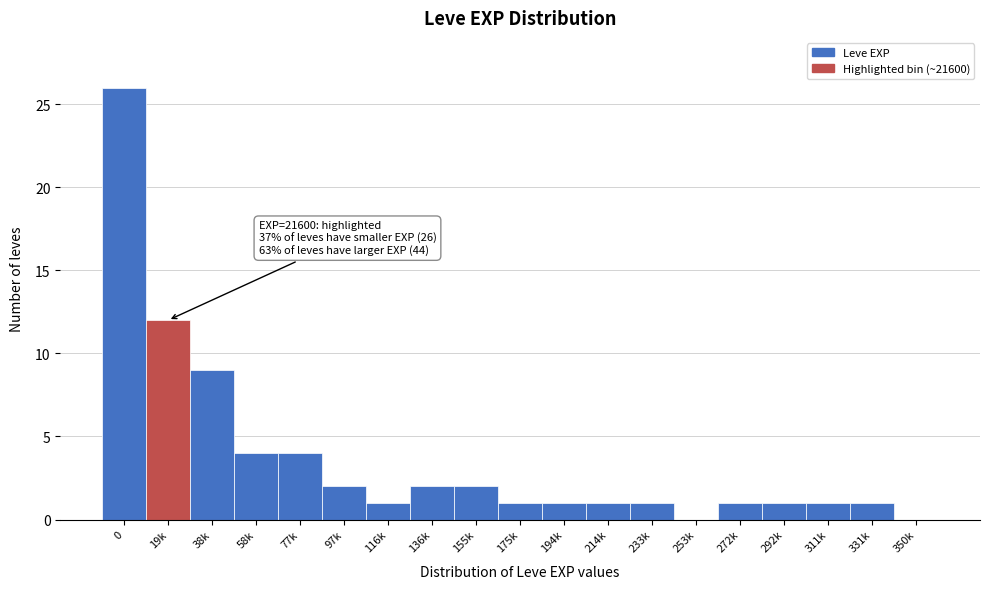

Reading left to right, what are all the values shown in this chart?

0=26	19k=12	38k=9	58k=4	77k=4	97k=2	116k=1	136k=2	155k=2	175k=1	194k=1	214k=1	233k=1	253k=0	272k=1	292k=1	311k=1	331k=1	350k=0